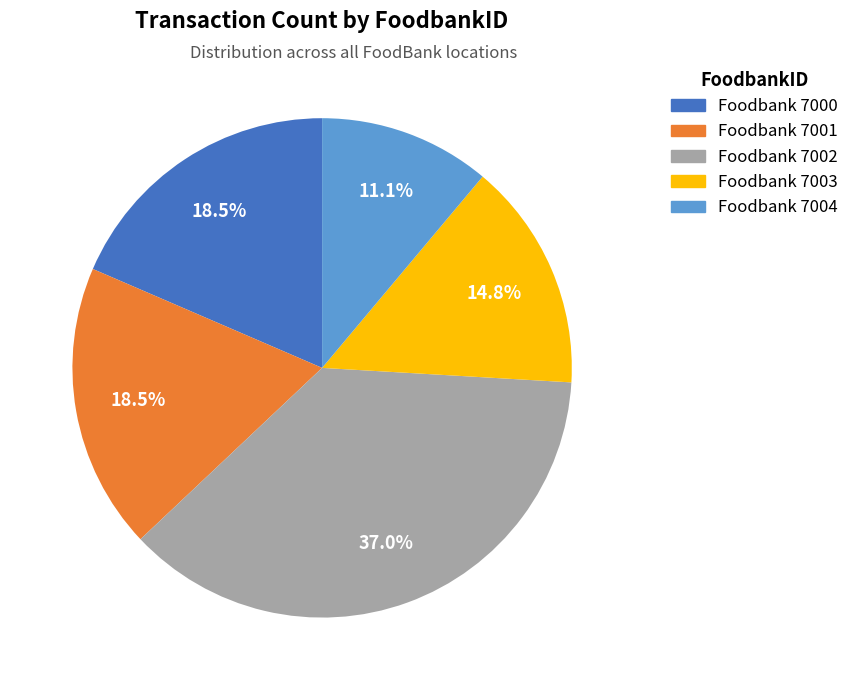

Is there any slice that represents more than half of the pie?

No